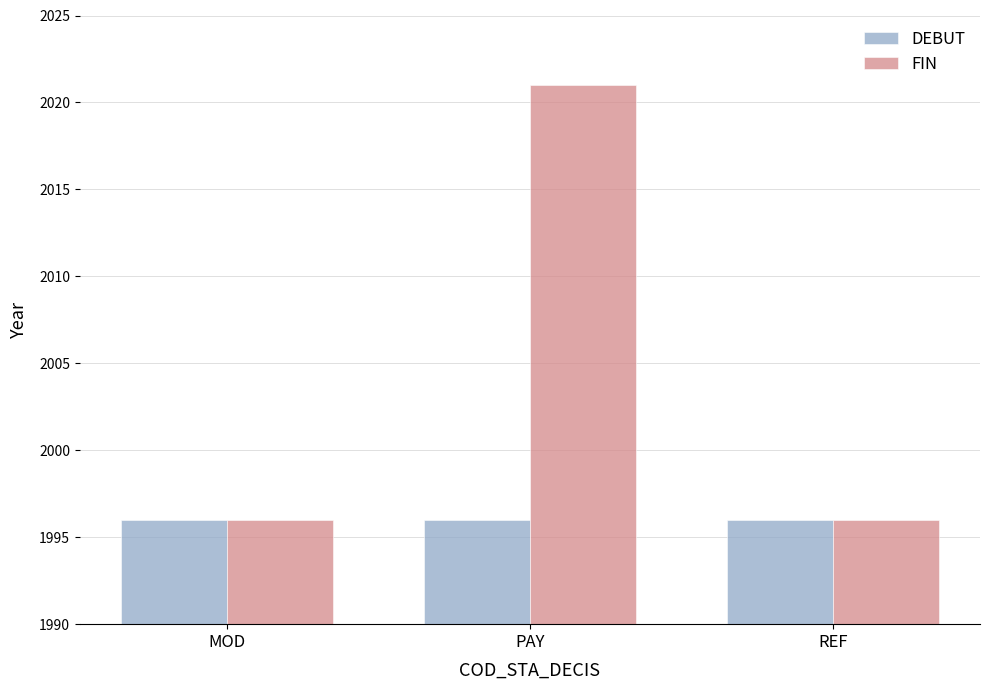

The value of FIN at MOD is 906. True or false?

False